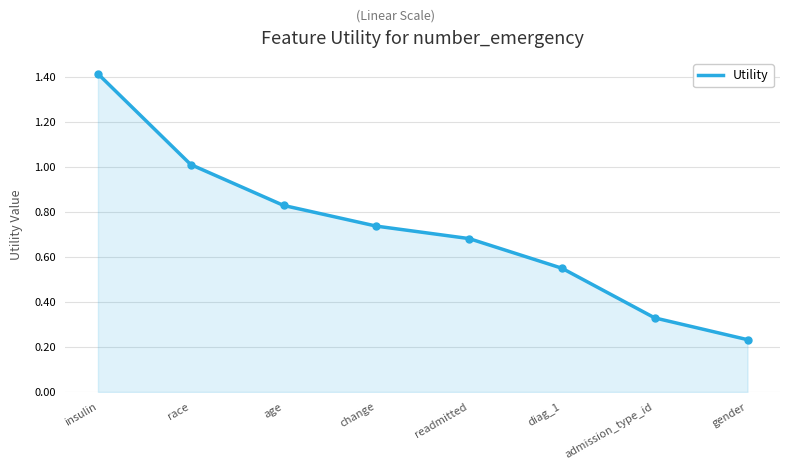

What is the difference between the values at change and admission_type_id?

0.4